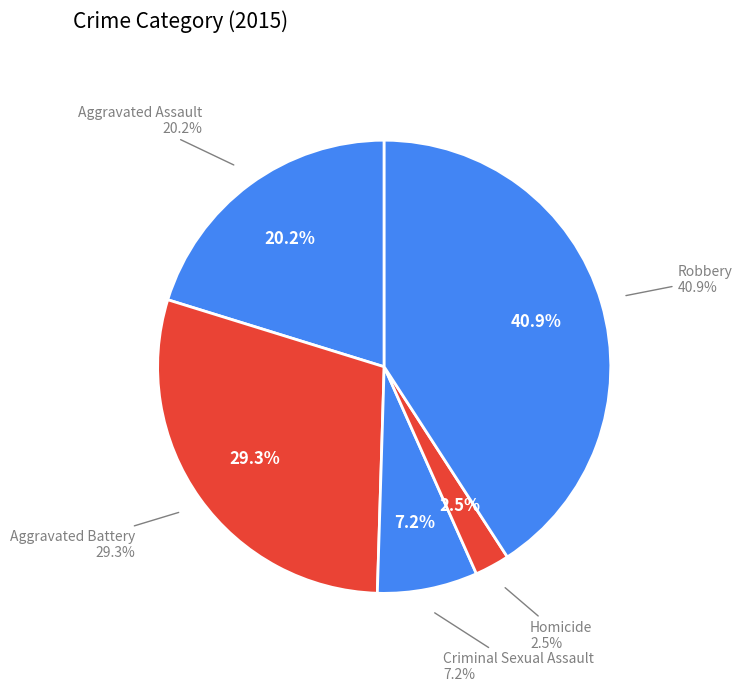

Between Criminal Sexual Assault and Homicide, which is larger?

Criminal Sexual Assault